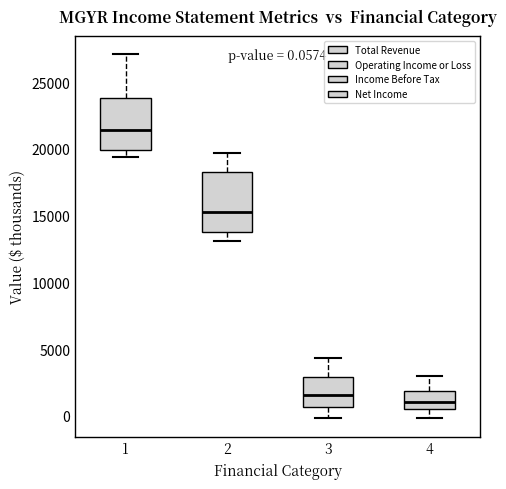

Comparing the boxes themselves (not the whiskers), which one is the tallest?

2